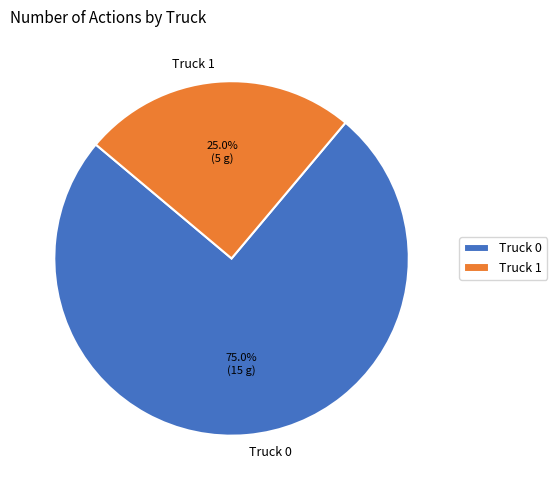

How many slices are in this pie chart?

2